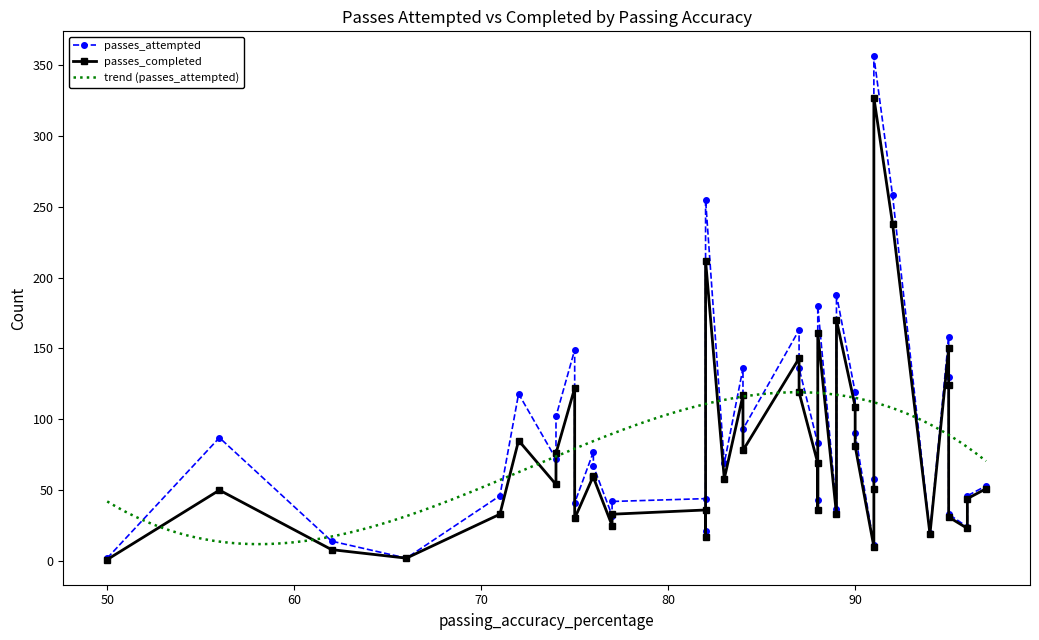

What is the maximum value for trend (passes_attempted)?

119.1